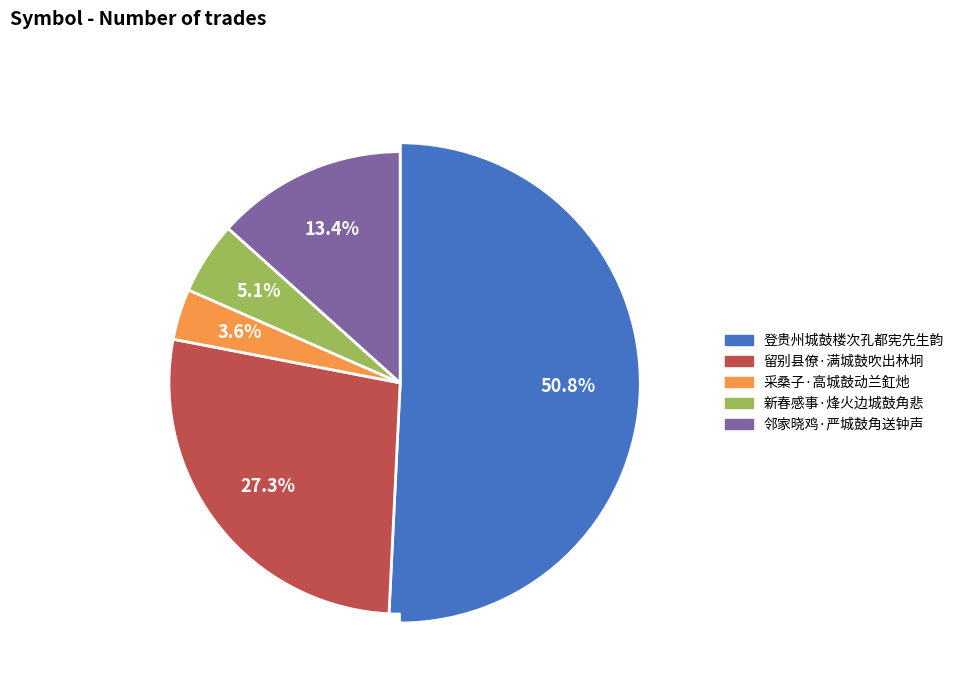

Count the number of slices in the pie.

5